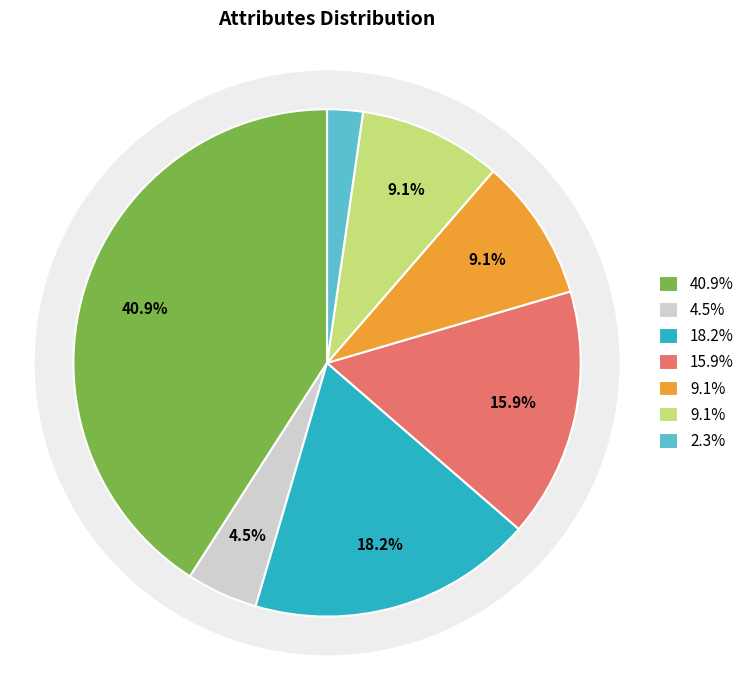

To the nearest percent, what is the difference between the thal and exang slice percentages?

32%